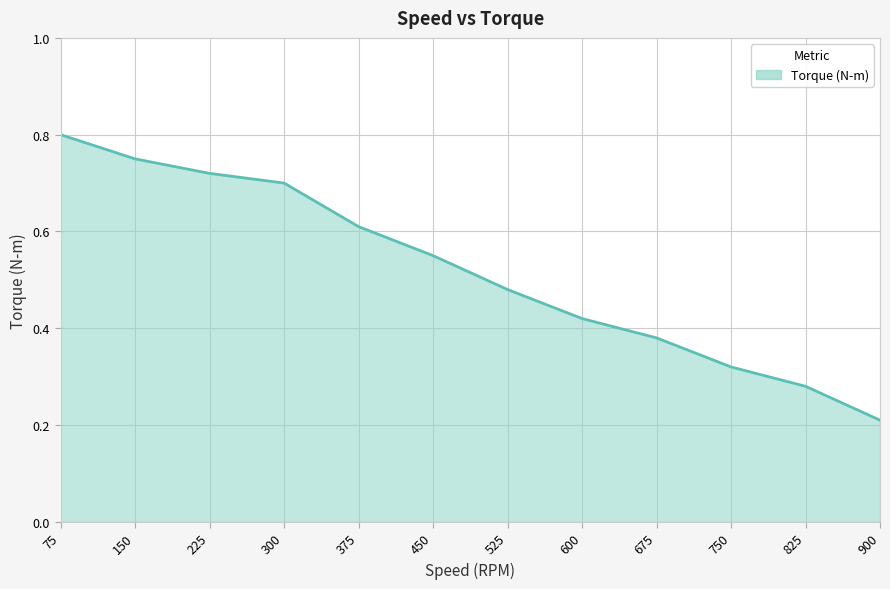

Between 75 and 525, which is larger?

75